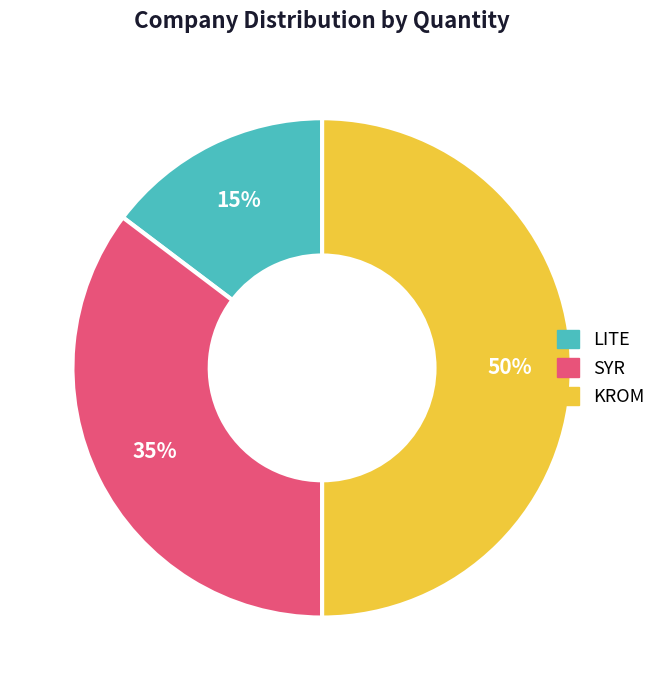

Approximately how many times larger is the value at LITE compared to SYR?

0.4